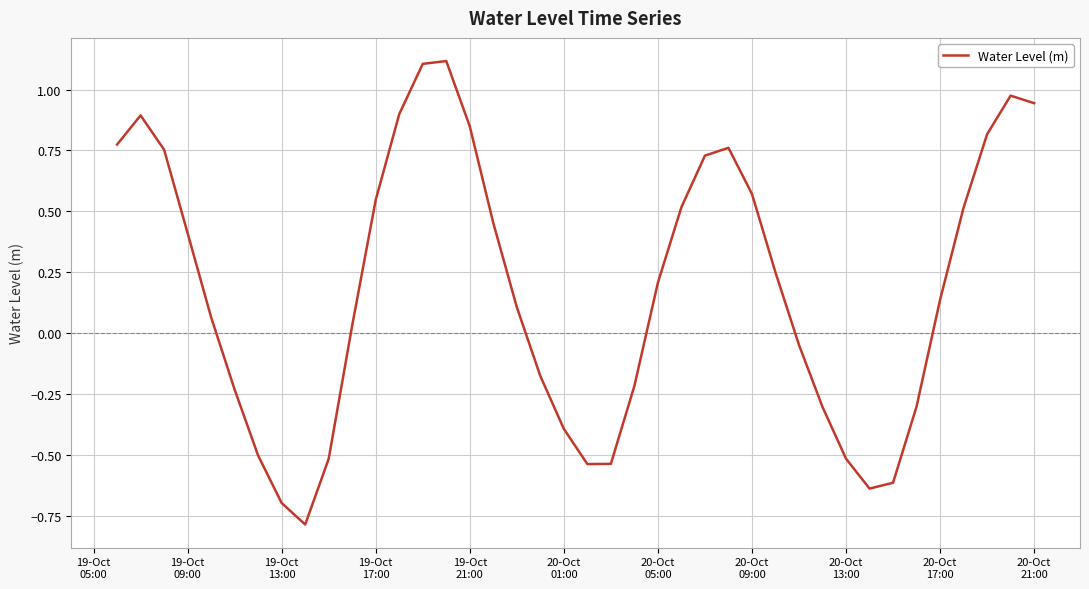

What is the smallest value displayed?

-0.8